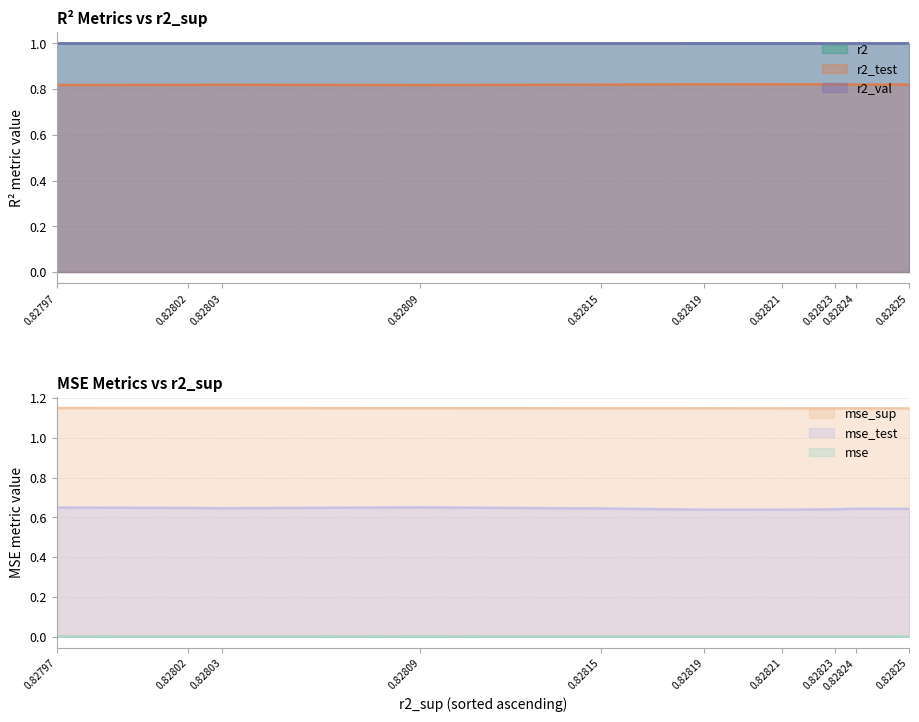

How many series are shown in this chart?

6